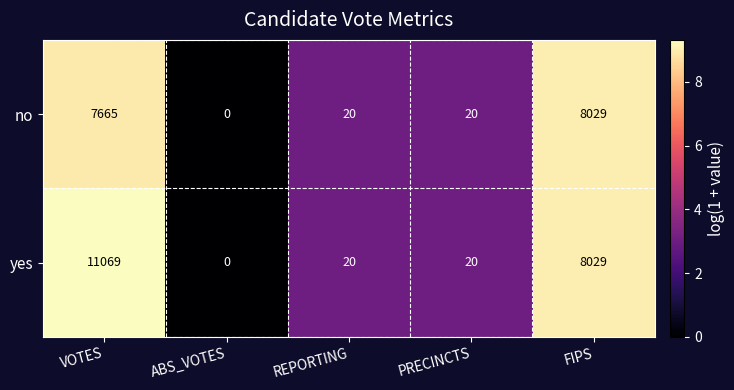

Reading left to right, list all the values displayed in this chart.

no: VOTES=7665	ABS_VOTES=0	REPORTING=20	PRECINCTS=20	FIPS=8029
yes: VOTES=11069	ABS_VOTES=0	REPORTING=20	PRECINCTS=20	FIPS=8029